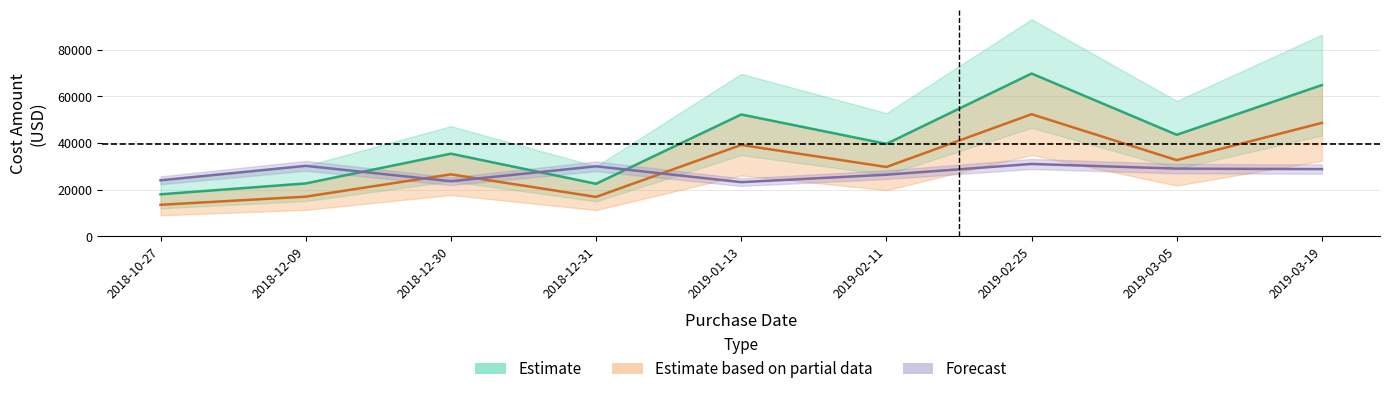

True or false: cost_amount_upper has more than 1 interior local peaks.

True